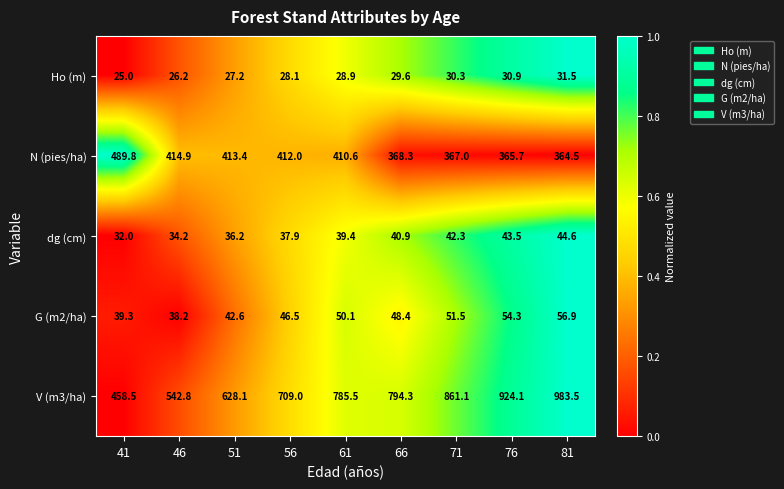

Which series has the widest spread of values?

V (m3/ha)